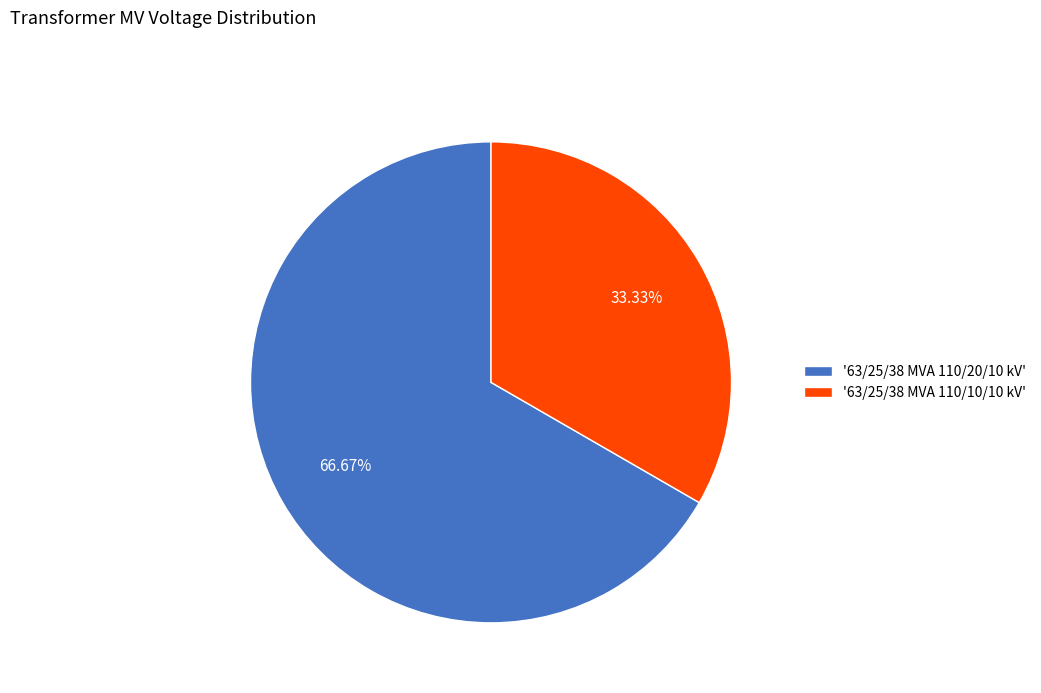

What is the smallest slice in the pie chart?

'63/25/38 MVA 110/10/10 kV'